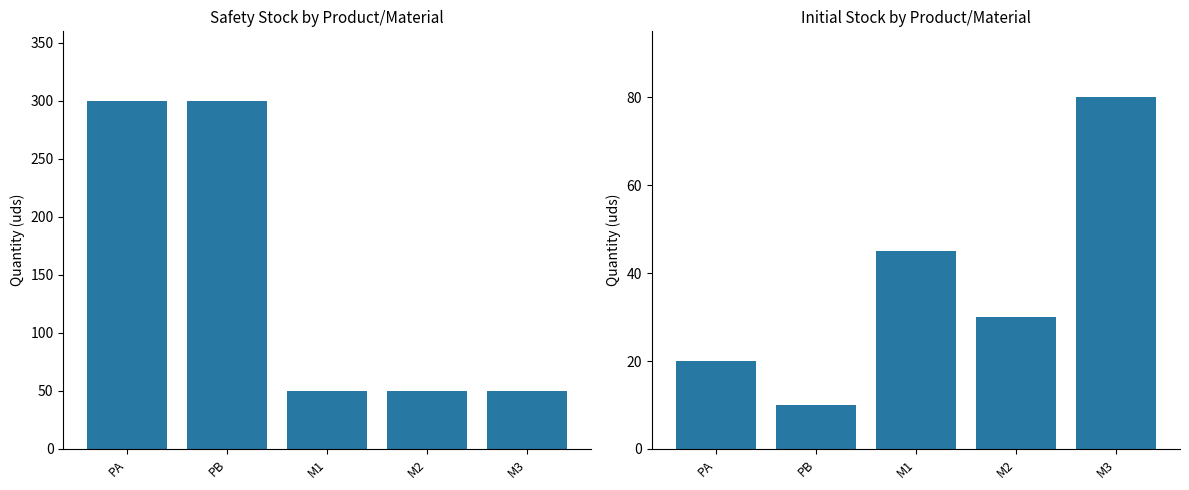

Which series changed the most between PA and M2?

Safety Stock (uds)